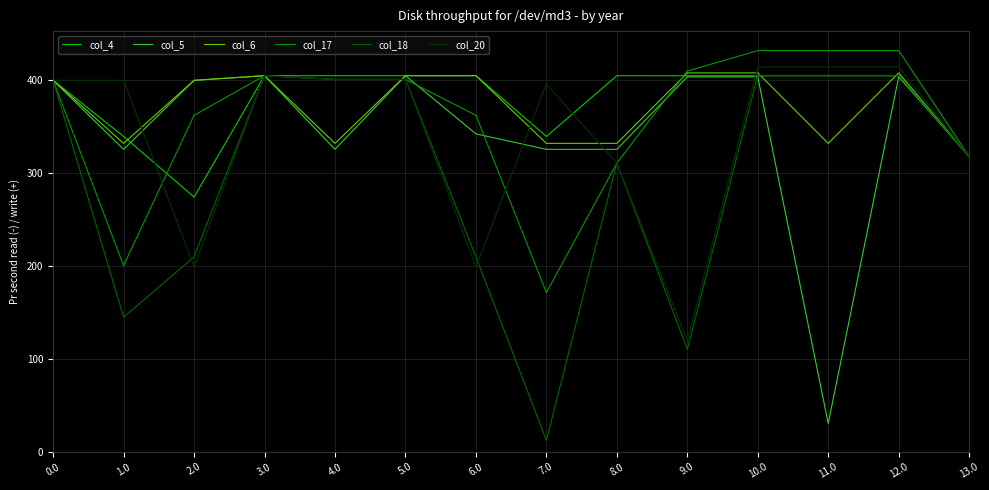

Which series has the widest spread of values?

col_18